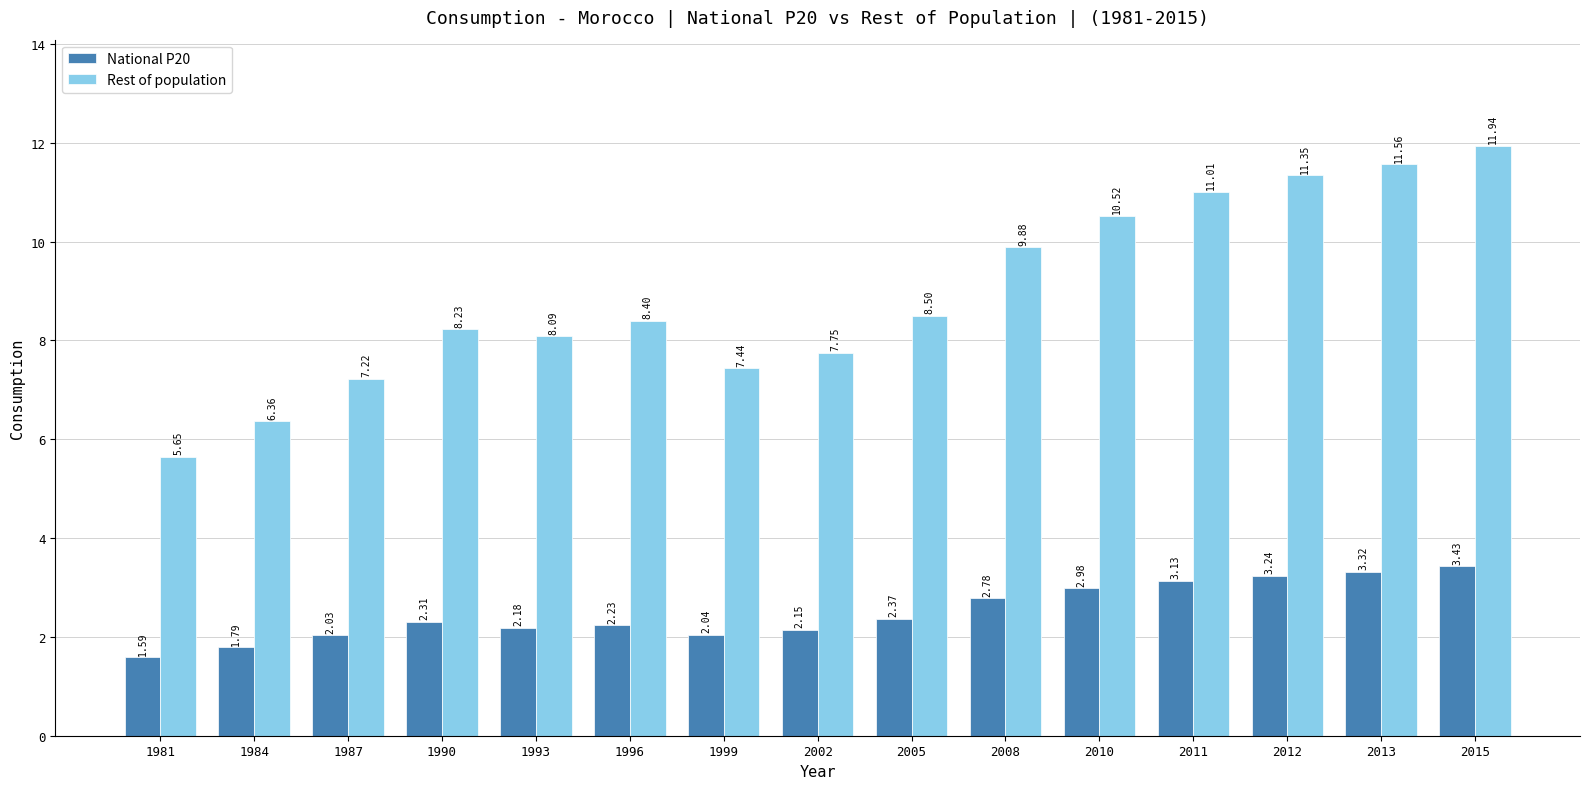

List the series in order of their overall mean, highest first.

Rest of population, National P20